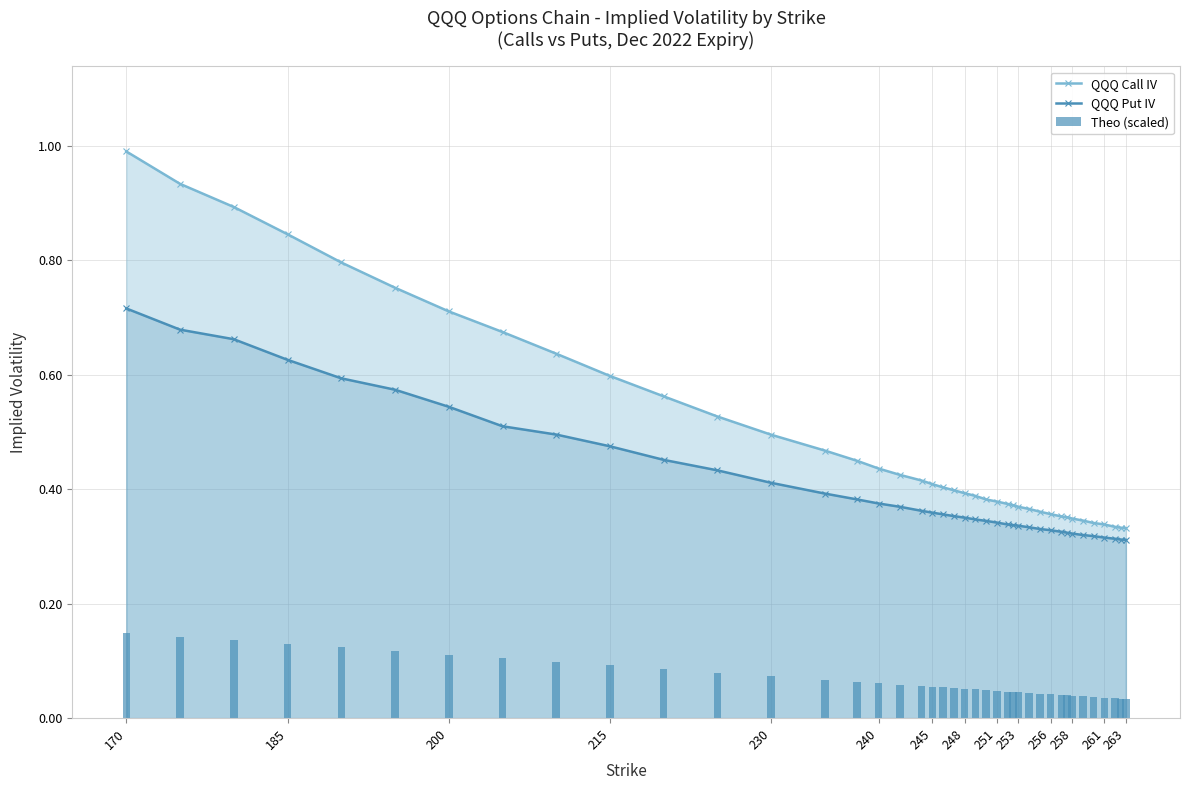

List the series in order of their overall mean, lowest first.

Theo (scaled), QQQ Put IV, QQQ Call IV